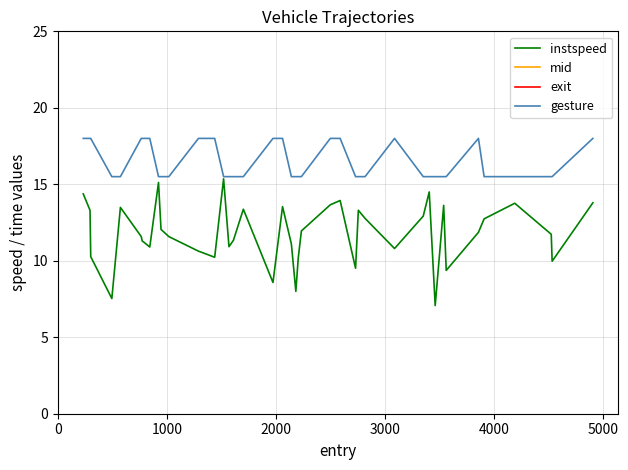

What is the maximum value for instspeed?

15.4